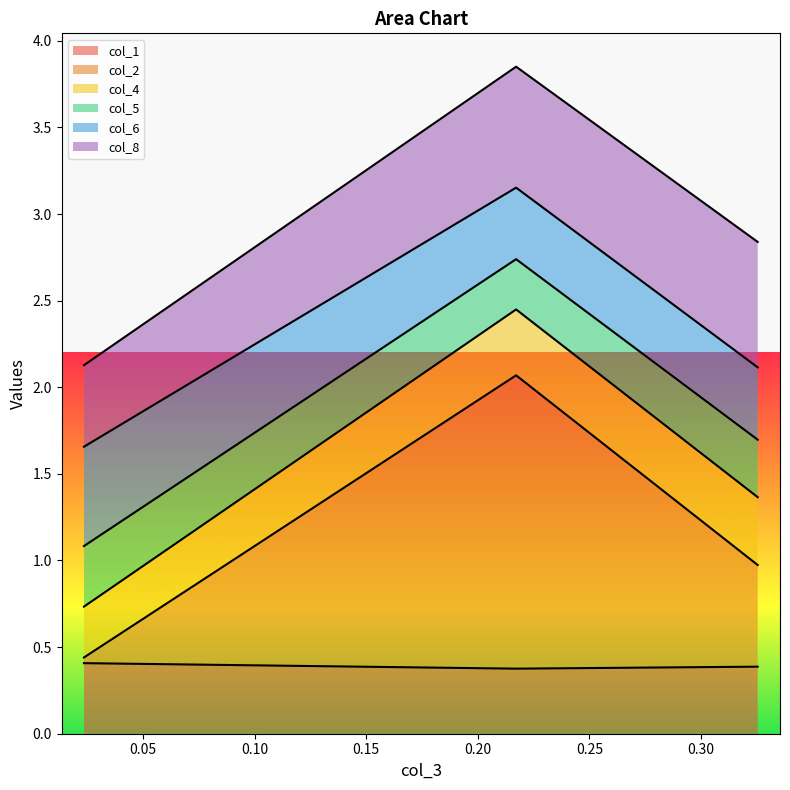

Between 0.0234496040014442 and 0.32543176986496, which is larger?

0.0234496040014442